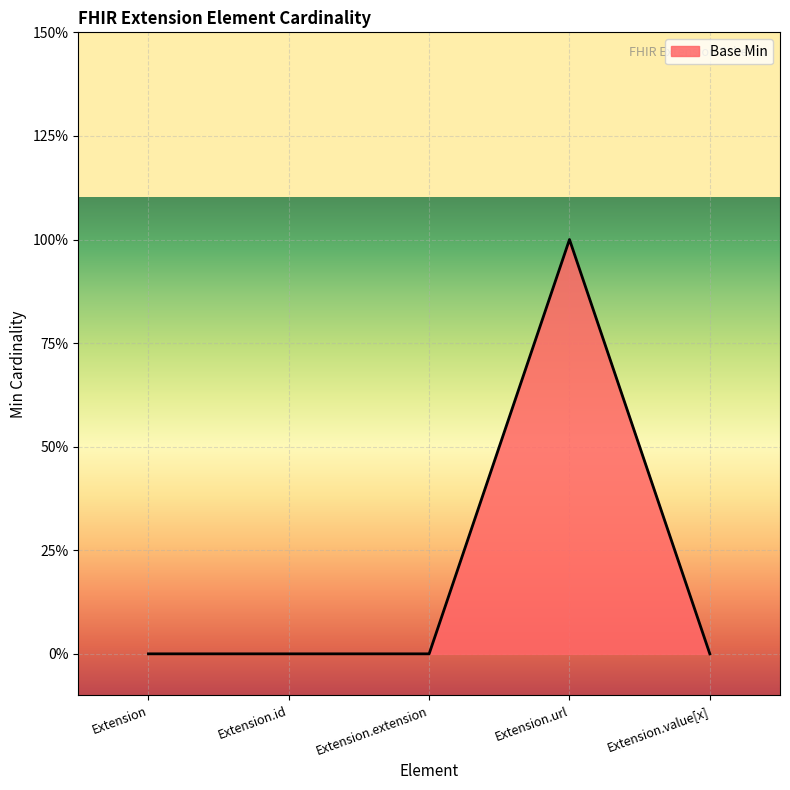

Does the chart display data point markers on the line(s)?

No